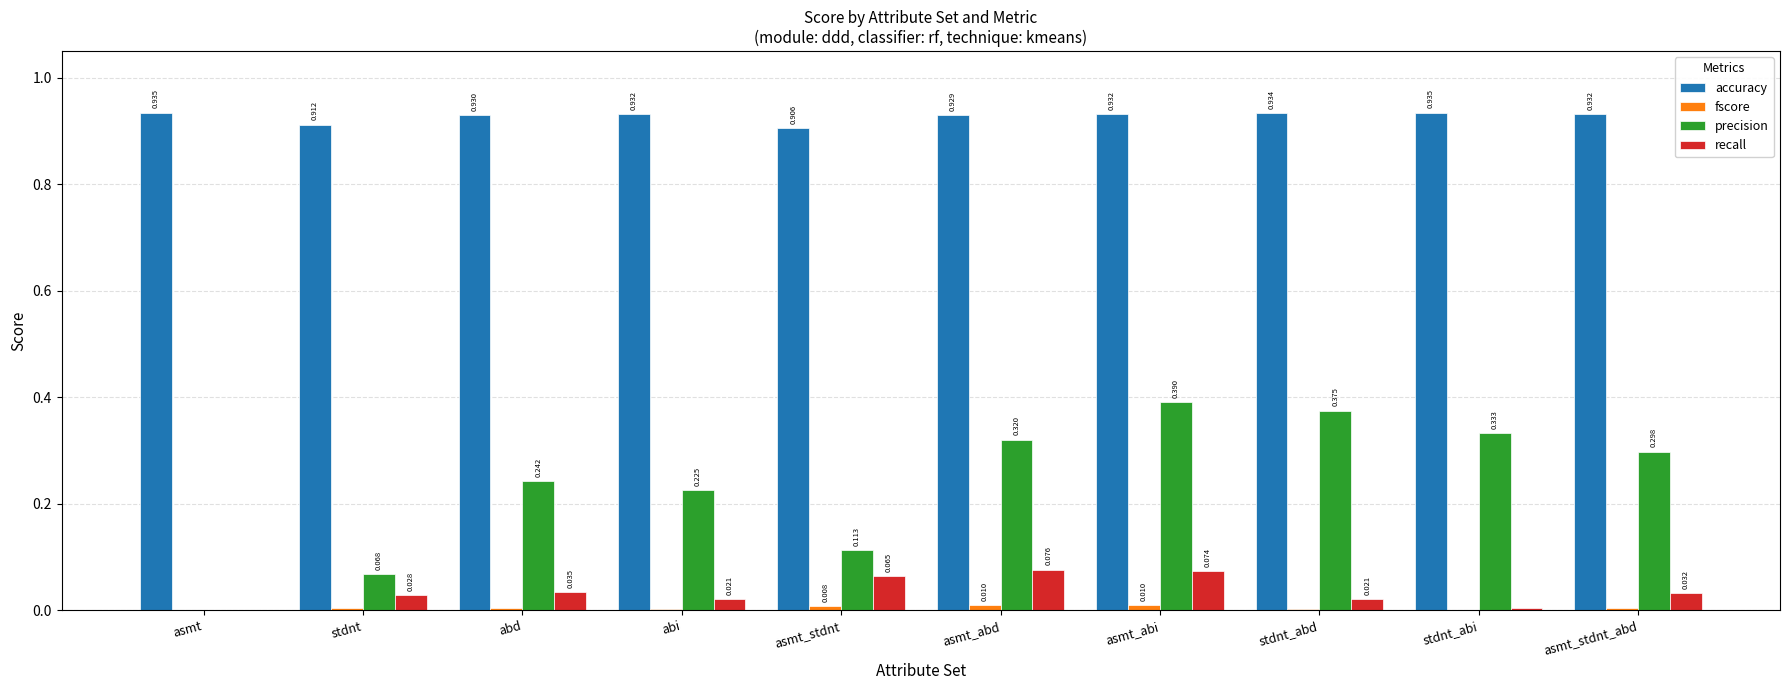

Which series changed the most between stdnt and asmt_abi?

precision